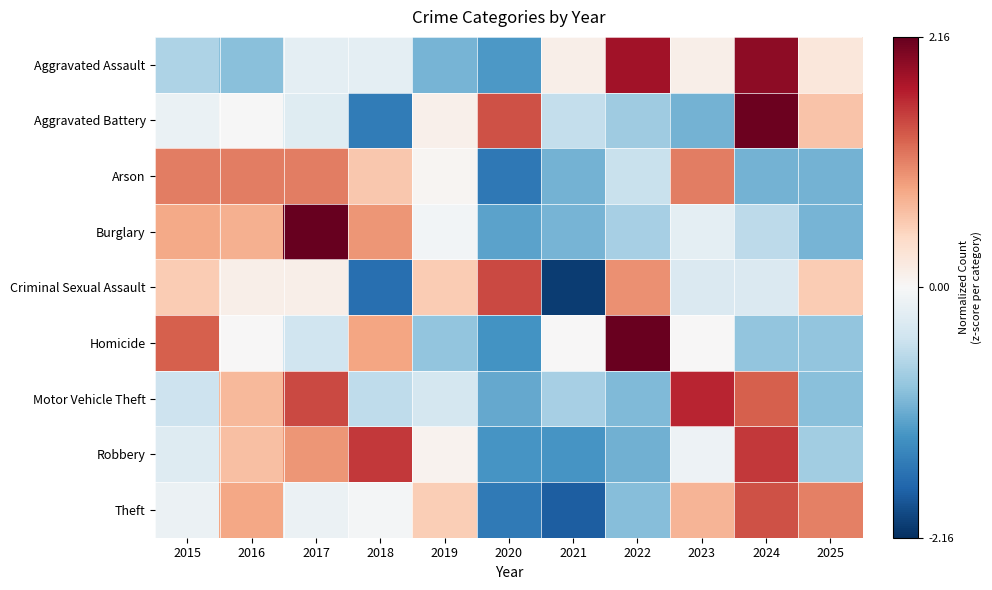

Reading right to left, what are all the values shown in this chart?

Aggravated Assault: 2025=0.2	2024=1.9	2023=0.1	2022=1.8	2021=0.1	2020=-1.2	2019=-1.0	2018=-0.2	2017=-0.2	2016=-0.9	2015=-0.7
Aggravated Battery: 2025=0.6	2024=2.1	2023=-1.0	2022=-0.8	2021=-0.5	2020=1.4	2019=0.1	2018=-1.5	2017=-0.3	2016=-0.0	2015=-0.1
Arson: 2025=-1.0	2024=-1.0	2023=1.1	2022=-0.5	2021=-1.0	2020=-1.5	2019=0.0	2018=0.6	2017=1.1	2016=1.1	2015=1.1
Burglary: 2025=-1.0	2024=-0.6	2023=-0.2	2022=-0.7	2021=-1.0	2020=-1.1	2019=-0.1	2018=0.9	2017=2.2	2016=0.8	2015=0.8
Criminal Sexual Assault: 2025=0.6	2024=-0.3	2023=-0.3	2022=1.0	2021=-2.1	2020=1.4	2019=0.6	2018=-1.6	2017=0.1	2016=0.1	2015=0.6
Homicide: 2025=-0.9	2024=-0.9	2023=0.0	2022=2.1	2021=0.0	2020=-1.3	2019=-0.9	2018=0.9	2017=-0.4	2016=0.0	2015=1.3
Motor Vehicle Theft: 2025=-0.9	2024=1.3	2023=1.7	2022=-1.0	2021=-0.7	2020=-1.1	2019=-0.4	2018=-0.5	2017=1.4	2016=0.7	2015=-0.4
Robbery: 2025=-0.7	2024=1.5	2023=-0.1	2022=-1.0	2021=-1.3	2020=-1.3	2019=0.1	2018=1.5	2017=0.9	2016=0.7	2015=-0.3
Theft: 2025=1.1	2024=1.4	2023=0.7	2022=-0.9	2021=-1.8	2020=-1.5	2019=0.5	2018=-0.0	2017=-0.1	2016=0.8	2015=-0.1